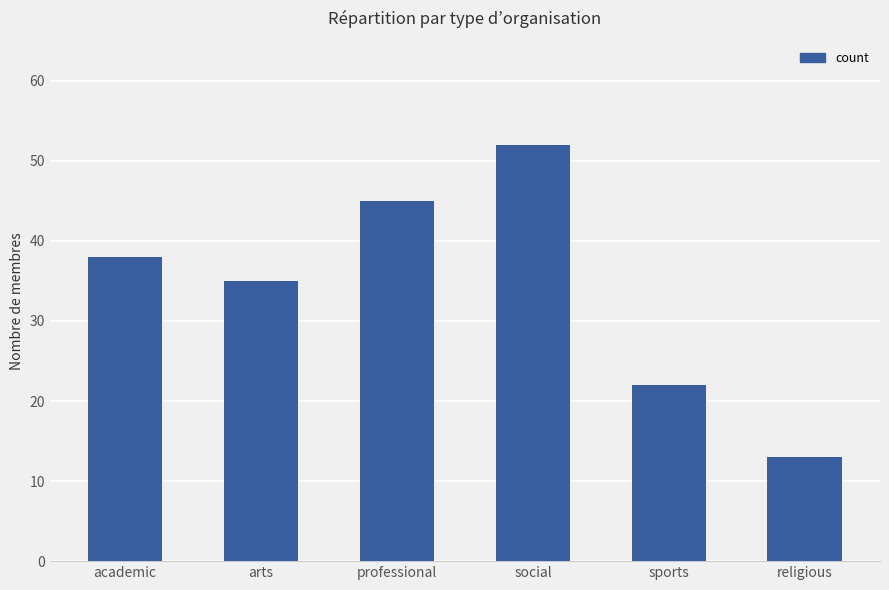

Reading left to right, what are all the values shown in this chart?

academic=38	arts=35	professional=45	social=52	sports=22	religious=13